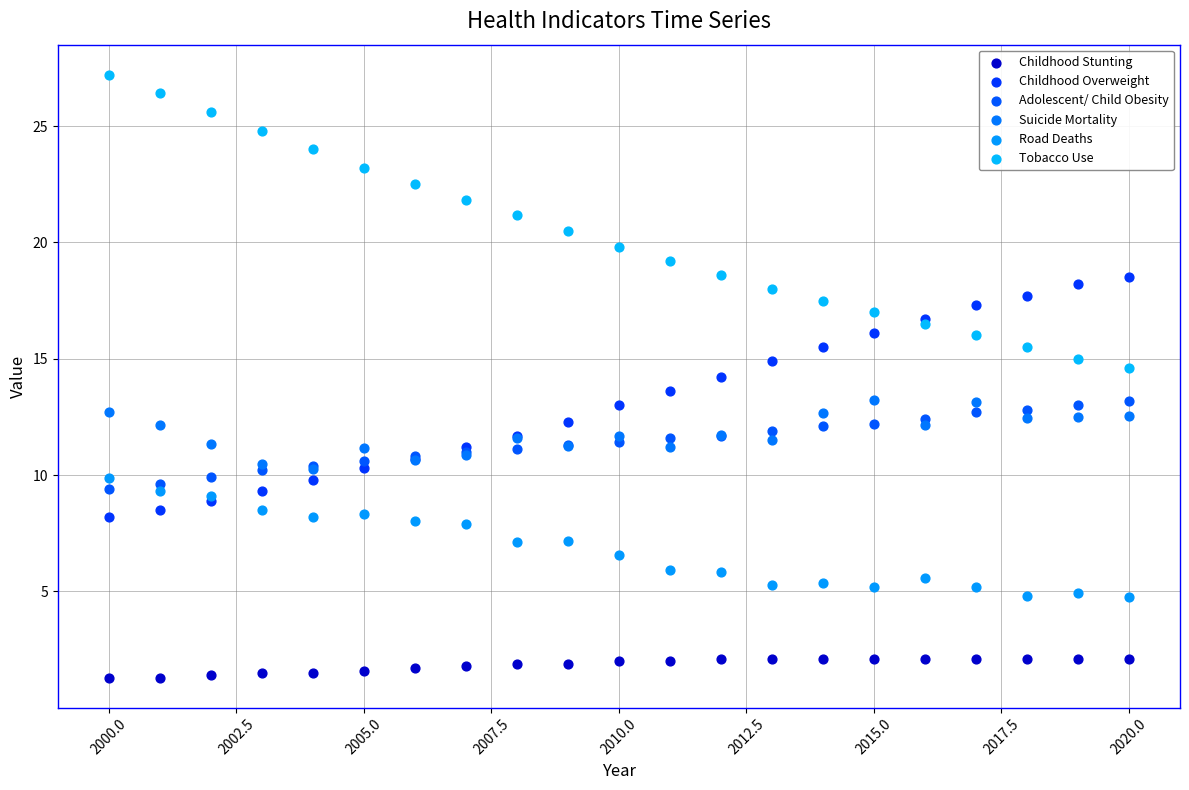

Which series reaches the minimum Y coordinate?

Childhood Stunting